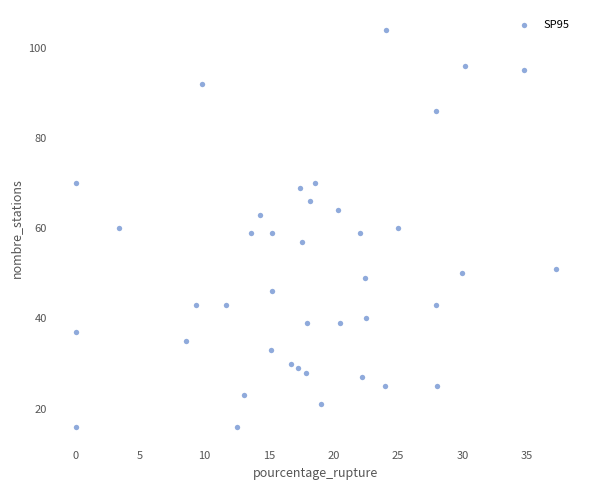

What is the range of Y values (max minus min)?

88